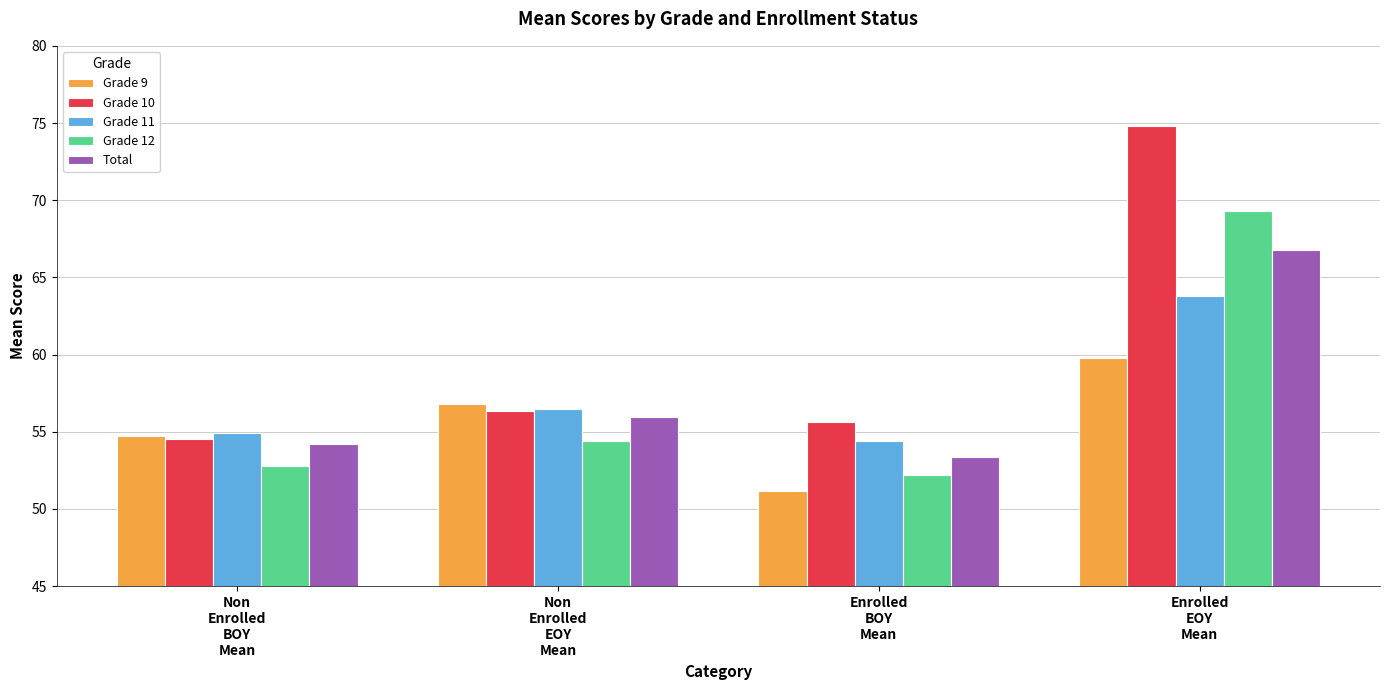

Count the number of categories in the chart.

4